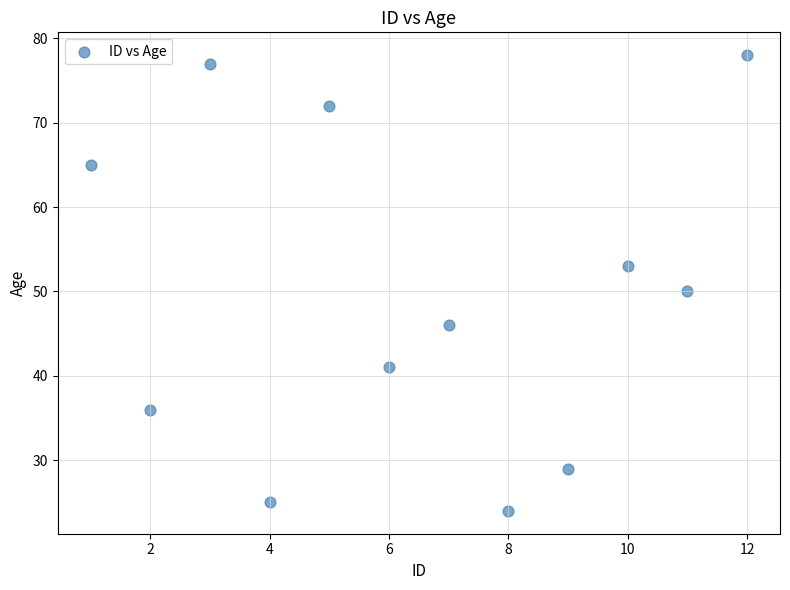

What is the range of X values (max minus min)?

11